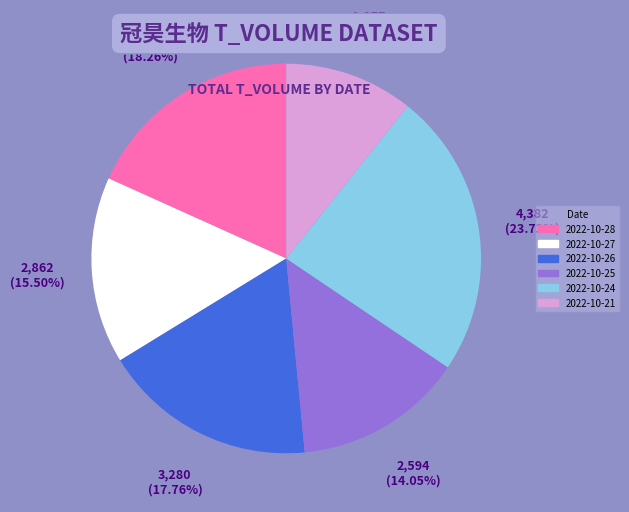

Approximately how many times larger is the value at 2022-10-21 compared to 2022-10-27?

0.7